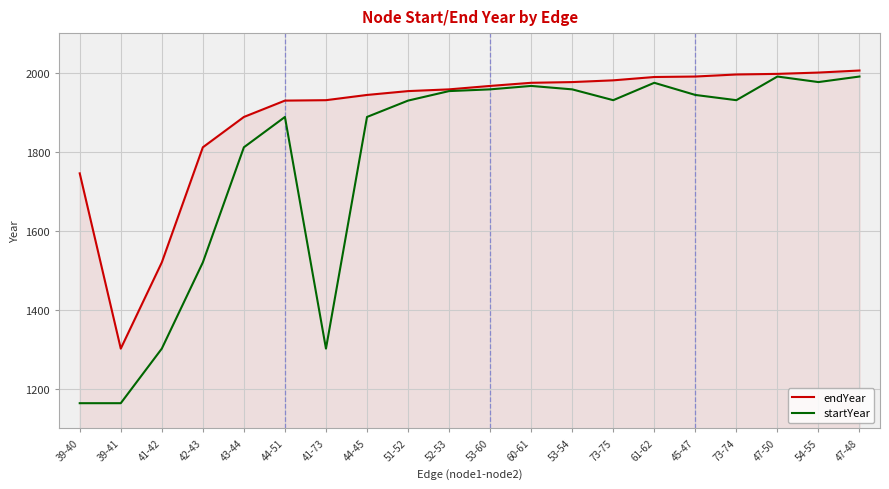

What is the spread (max minus min) of values at 61-62?

14.7